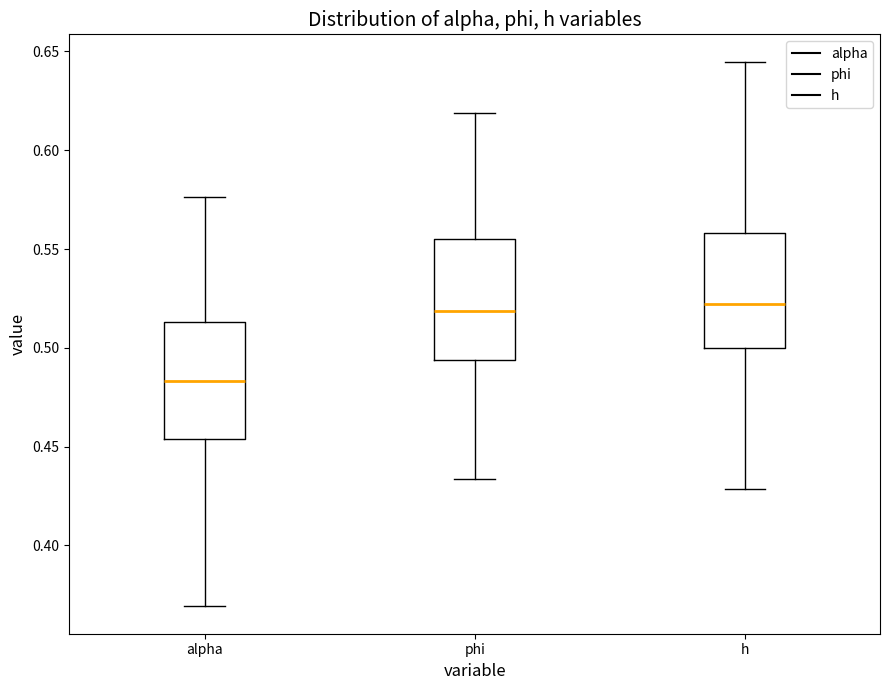

Reading left to right, transcribe this box plot: for each box, give where its median line is, the range the box spans, and where its two whiskers end, as read against the y-axis. The values are not printed on the chart, so give them approximately, as read against the axis.

alpha: median 0.485, box 0.455 to 0.515, whiskers 0.370 to 0.575
phi: median 0.520, box 0.495 to 0.555, whiskers 0.435 to 0.620
h: median 0.520, box 0.500 to 0.560, whiskers 0.430 to 0.645